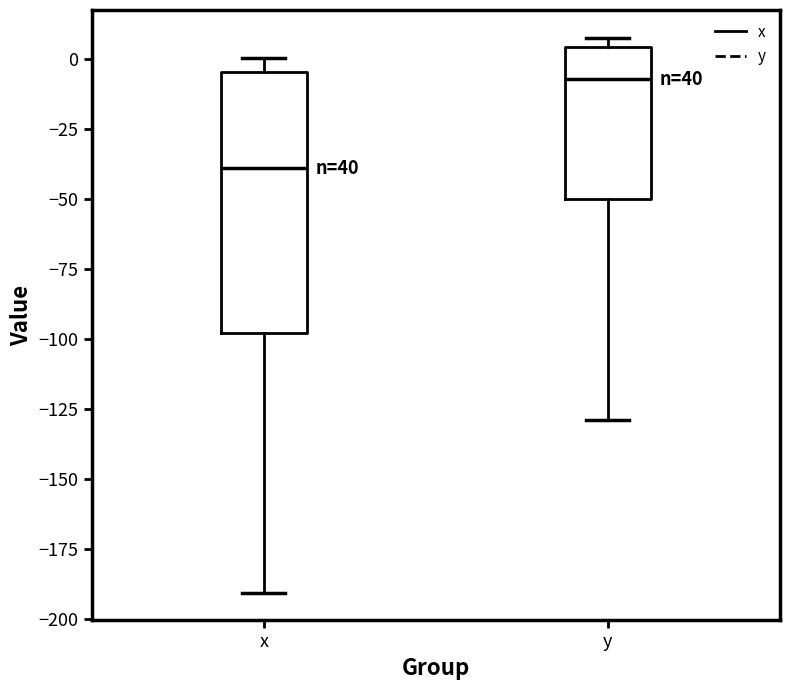

Where is the upper edge of the box for y on the y-axis? The values are not printed on the chart, so give them approximately, as read against the axis.

5